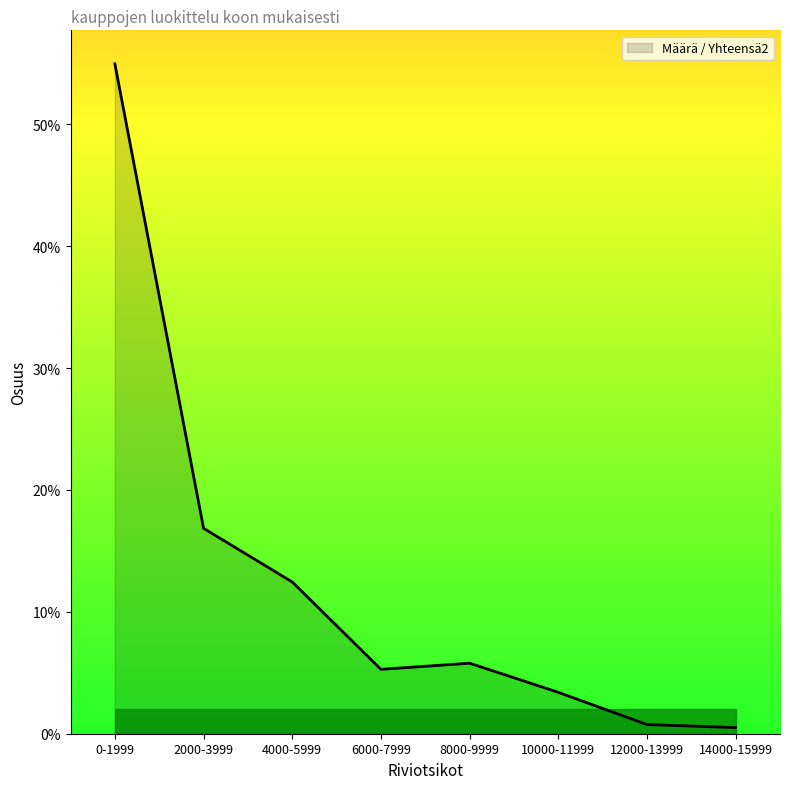

Is this an area chart (filled region under the line)?

Yes